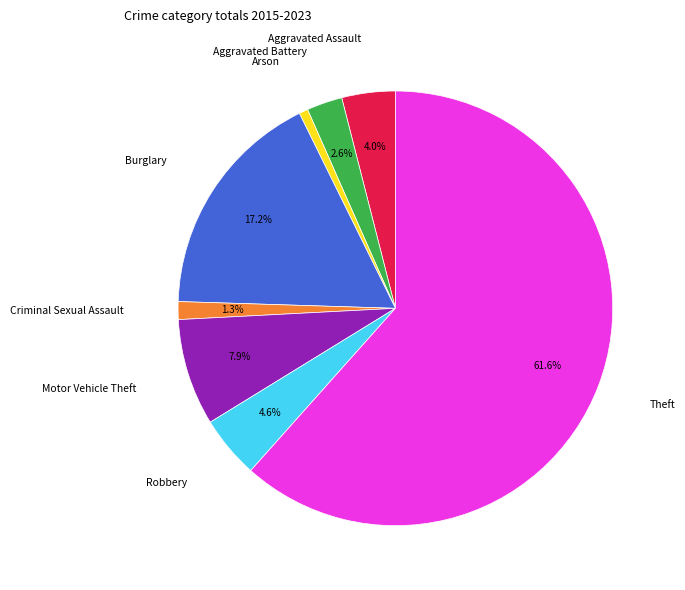

Is there any slice that represents more than half of the pie?

Yes